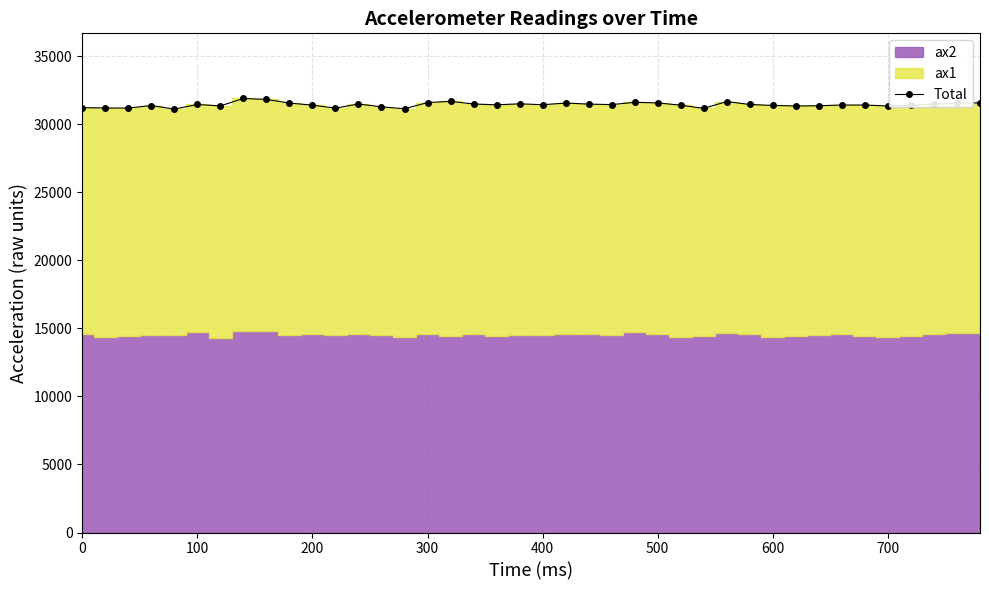

True or false: Total has more than 1 points higher than both neighbors.

True